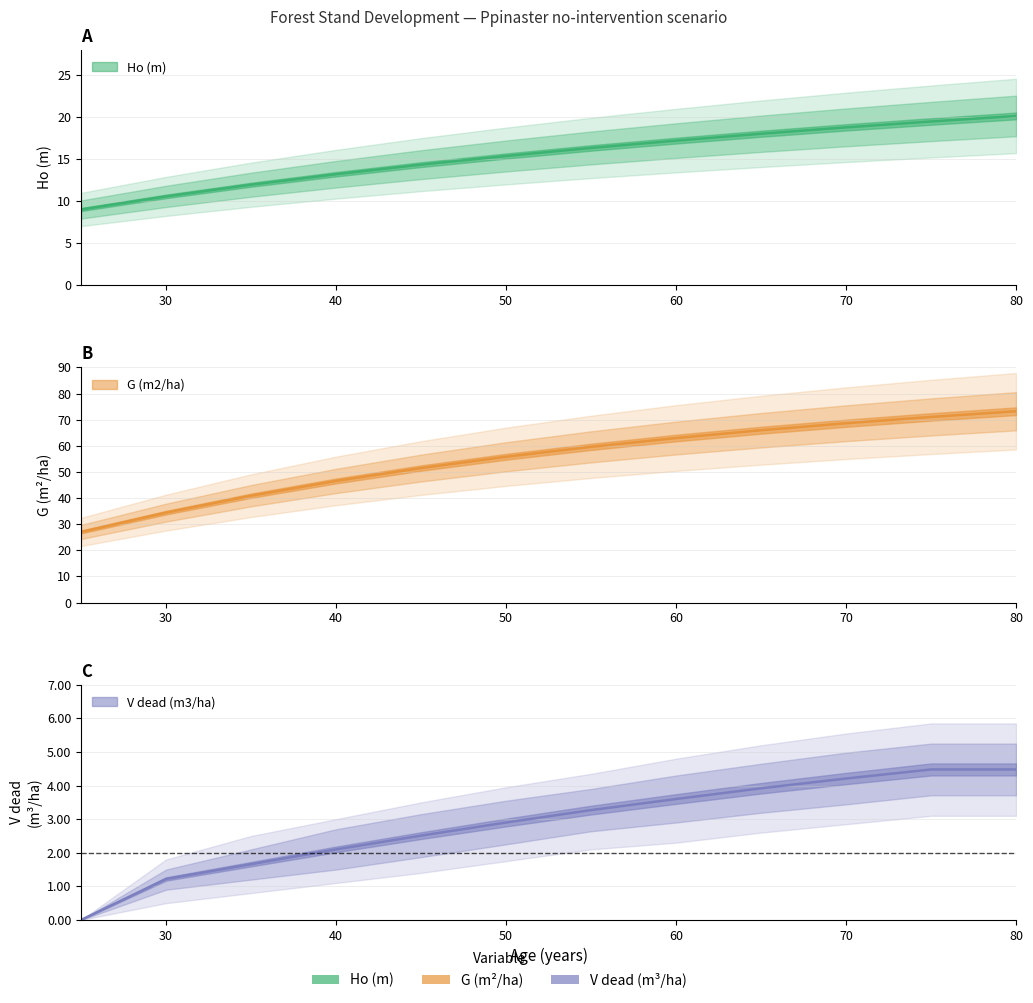

True or false: V dead (m3/ha) and G (m2/ha) intersect in this chart.

False